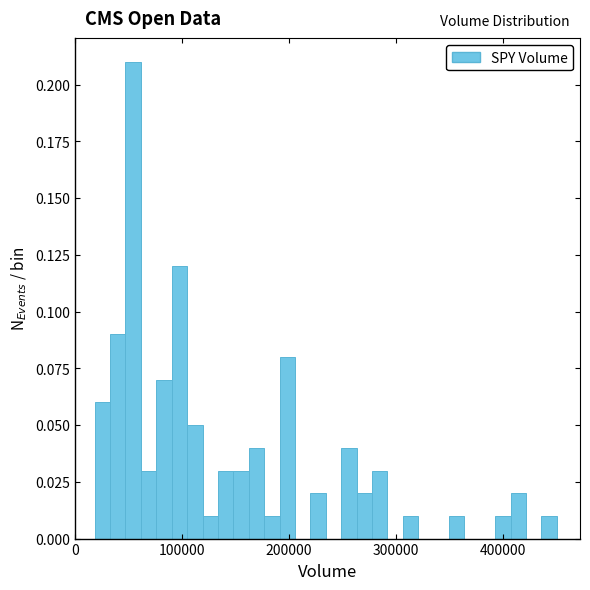

Read against the x-axis, roughly where is the centre of the tallest bar?

50000